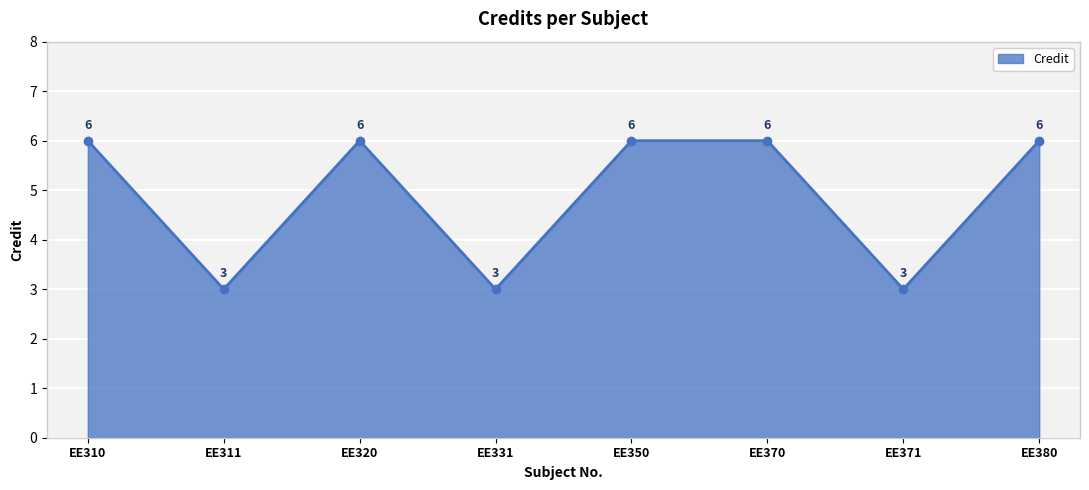

Between EE320 and EE311, which is larger?

EE320